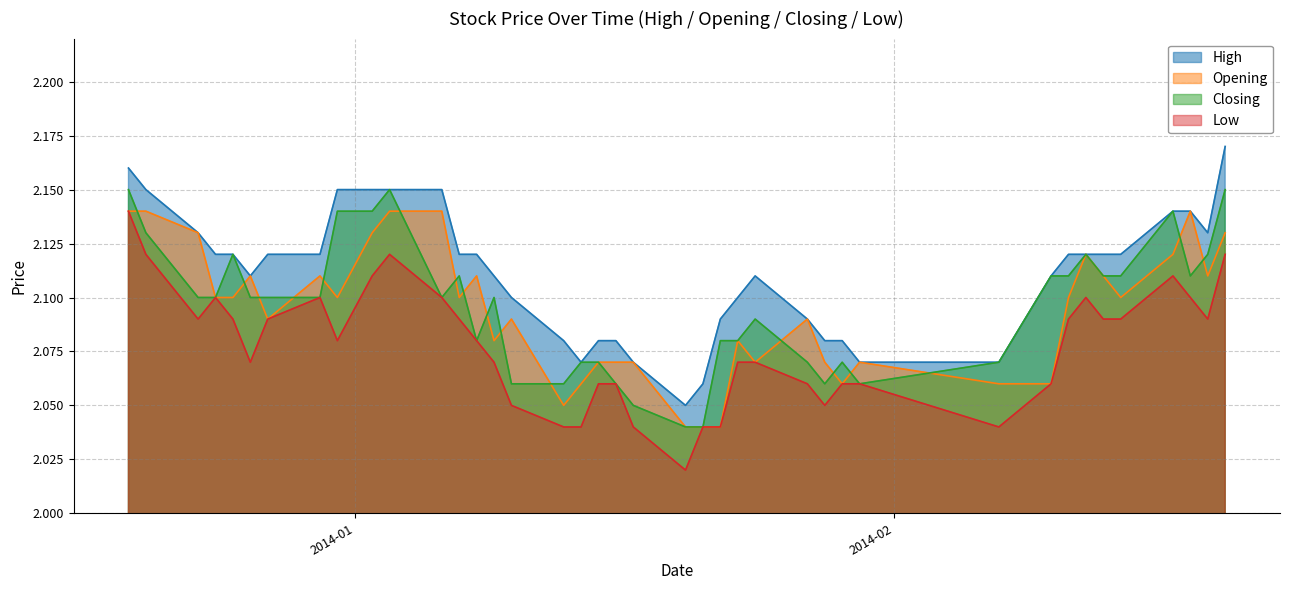

What is the sum of the High values at 2014-01-03 and 2013-12-25?

4.3